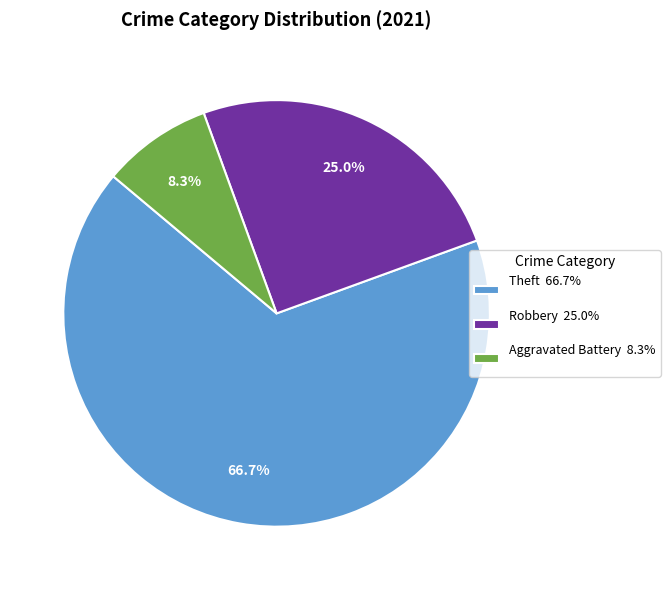

Combined, do Aggravated Battery 8.3% and Theft 66.7% account for over 50%?

Yes